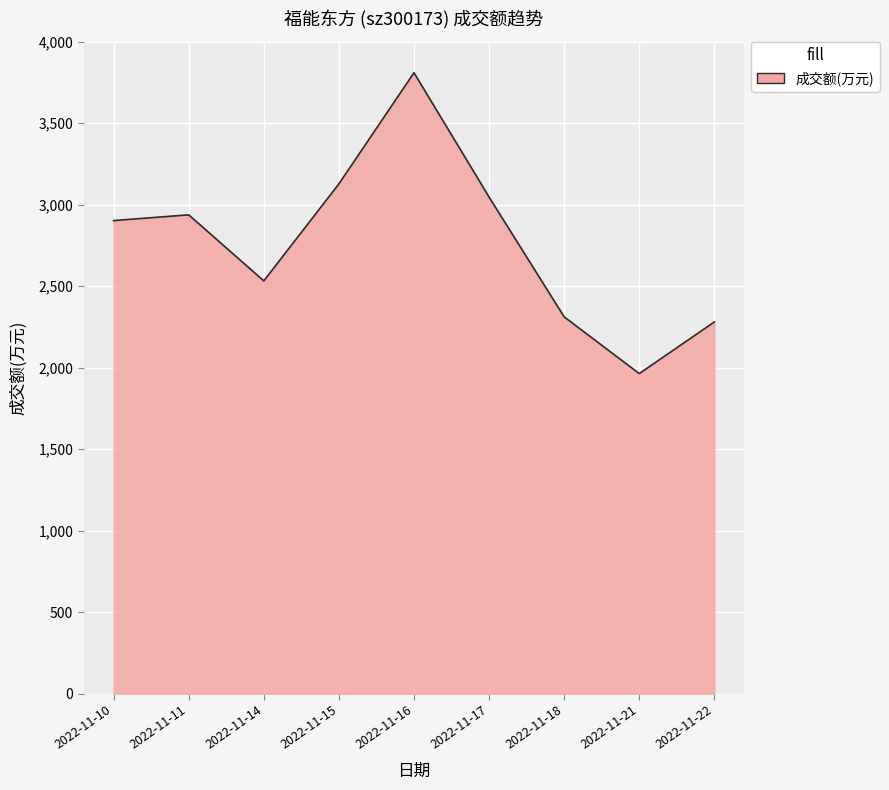

Reading left to right, what are all the values shown in this chart?

2022-11-10=2903	2022-11-11=2938	2022-11-14=2533	2022-11-15=3128	2022-11-16=3810	2022-11-17=3047	2022-11-18=2312	2022-11-21=1964	2022-11-22=2281